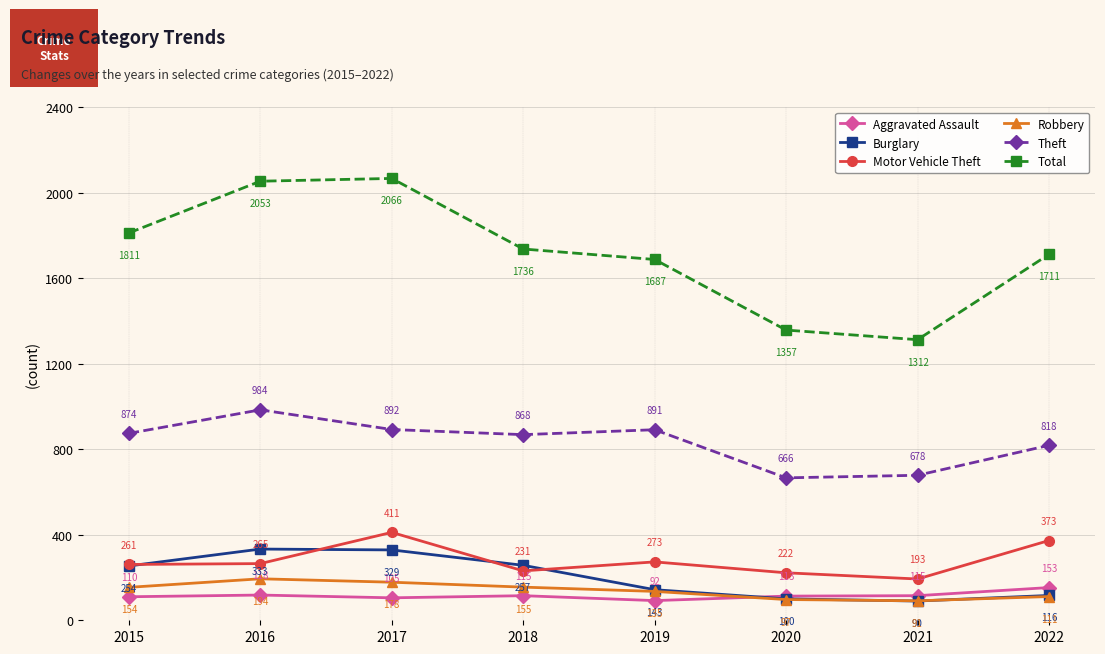

Reading left to right, what are all the values shown in this chart?

Aggravated Assault: 2015=110	2016=118	2017=105	2018=115	2019=92	2020=113	2021=115	2022=153
Burglary: 2015=254	2016=333	2017=329	2018=257	2019=143	2020=100	2021=90	2022=116
Motor Vehicle Theft: 2015=261	2016=265	2017=411	2018=231	2019=273	2020=222	2021=193	2022=373
Robbery: 2015=154	2016=194	2017=178	2018=155	2019=135	2020=97	2021=91	2022=111
Theft: 2015=874	2016=984	2017=892	2018=868	2019=891	2020=666	2021=678	2022=818
Total: 2015=1811	2016=2053	2017=2066	2018=1736	2019=1687	2020=1357	2021=1312	2022=1711